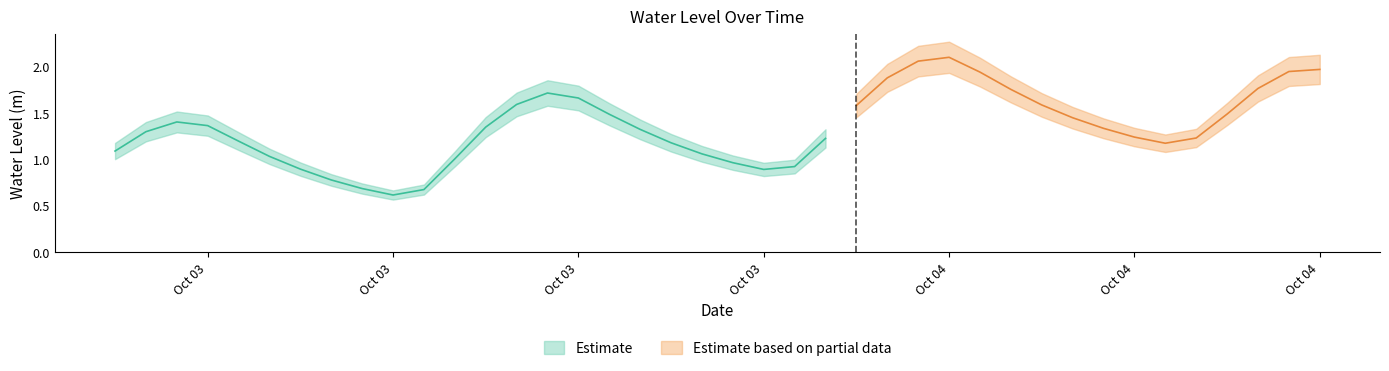

Reading right to left, what are all the values shown in this chart?

2023-10-04 15:00:00=2.0	2023-10-04 14:00:00=1.9	2023-10-04 13:00:00=1.8	2023-10-04 12:00:00=1.5	2023-10-04 11:00:00=1.2	2023-10-04 10:00:00=1.2	2023-10-04 09:00:00=1.2	2023-10-04 08:00:00=1.3	2023-10-04 07:00:00=1.5	2023-10-04 06:00:00=1.6	2023-10-04 05:00:00=1.8	2023-10-04 04:00:00=1.9	2023-10-04 03:00:00=2.1	2023-10-04 02:00:00=2.1	2023-10-04 01:00:00=1.9	2023-10-04 00:00:00=1.6	2023-10-03 23:00:00=1.2	2023-10-03 22:00:00=0.9	2023-10-03 21:00:00=0.9	2023-10-03 20:00:00=1.0	2023-10-03 19:00:00=1.1	2023-10-03 18:00:00=1.2	2023-10-03 17:00:00=1.3	2023-10-03 16:00:00=1.5	2023-10-03 15:00:00=1.7	2023-10-03 14:00:00=1.7	2023-10-03 13:00:00=1.6	2023-10-03 12:00:00=1.4	2023-10-03 11:00:00=1.0	2023-10-03 10:00:00=0.7	2023-10-03 09:00:00=0.6	2023-10-03 08:00:00=0.7	2023-10-03 07:00:00=0.8	2023-10-03 06:00:00=0.9	2023-10-03 05:00:00=1.0	2023-10-03 04:00:00=1.2	2023-10-03 03:00:00=1.4	2023-10-03 02:00:00=1.4	2023-10-03 01:00:00=1.3	2023-10-03 00:00:00=1.1